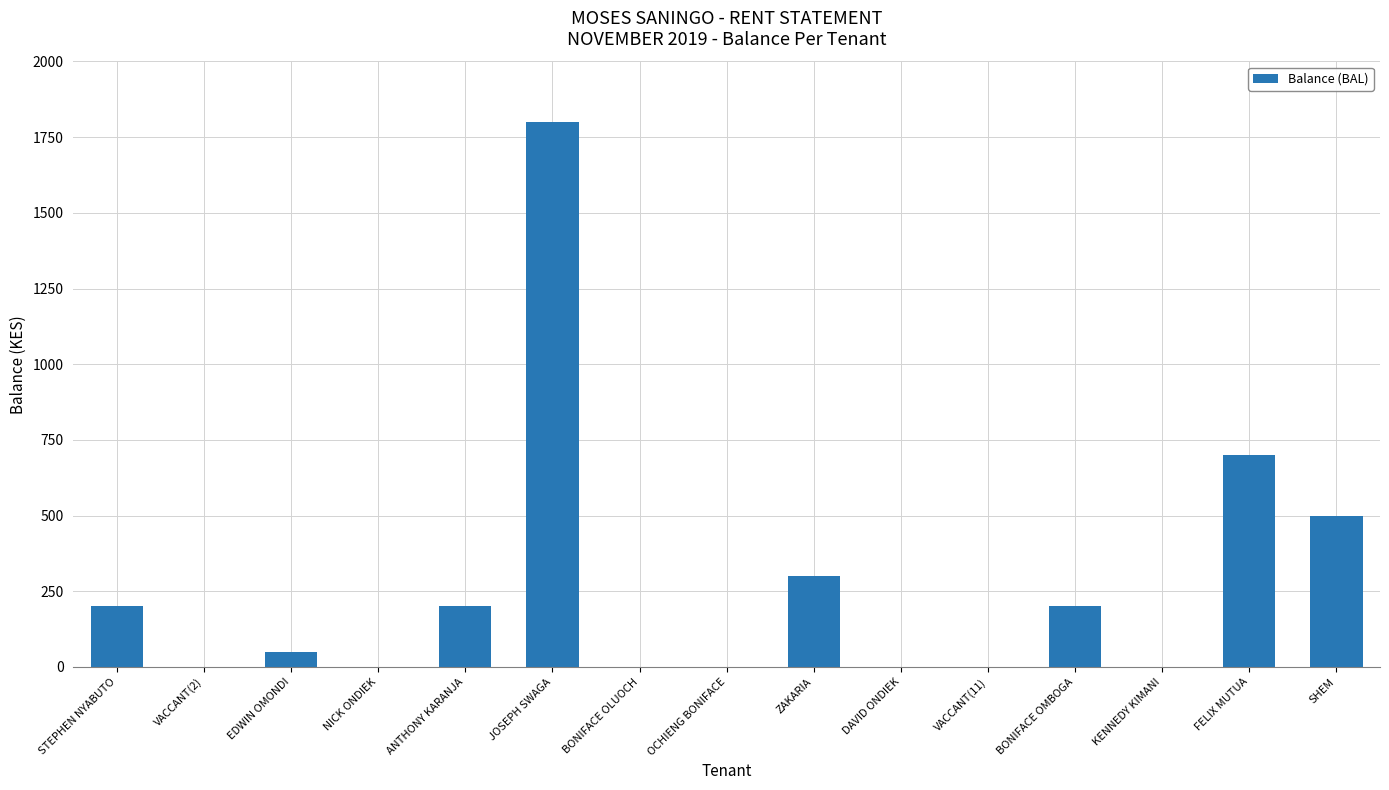

Which has a higher value, VACCANT(2) or EDWIN OMONDI?

EDWIN OMONDI